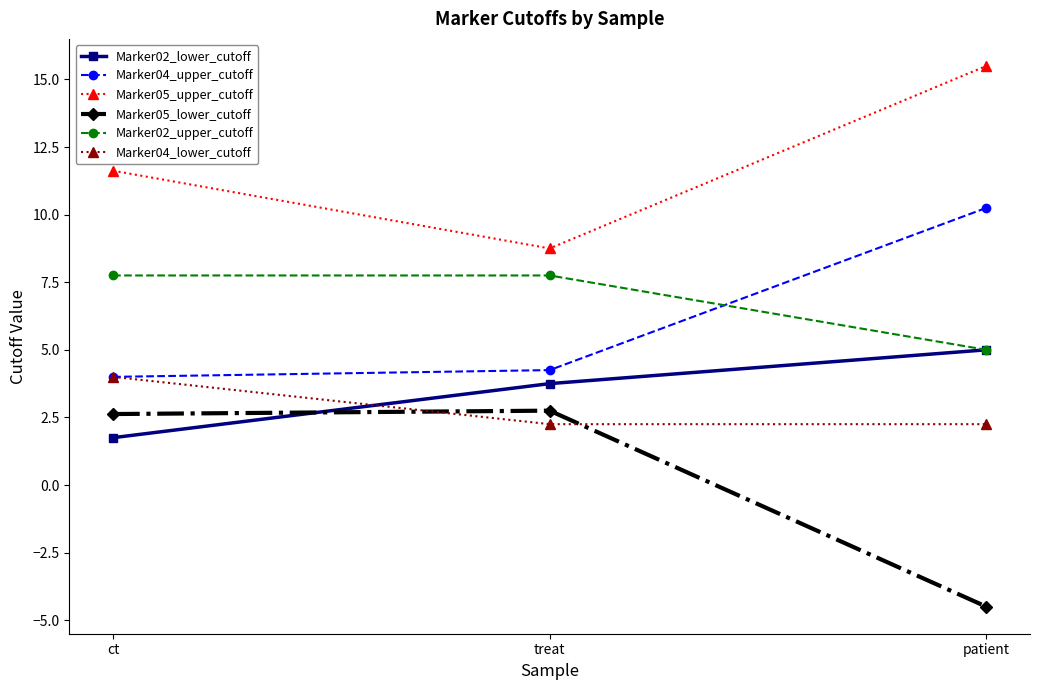

What is the label of the 1st point from the right?

patient